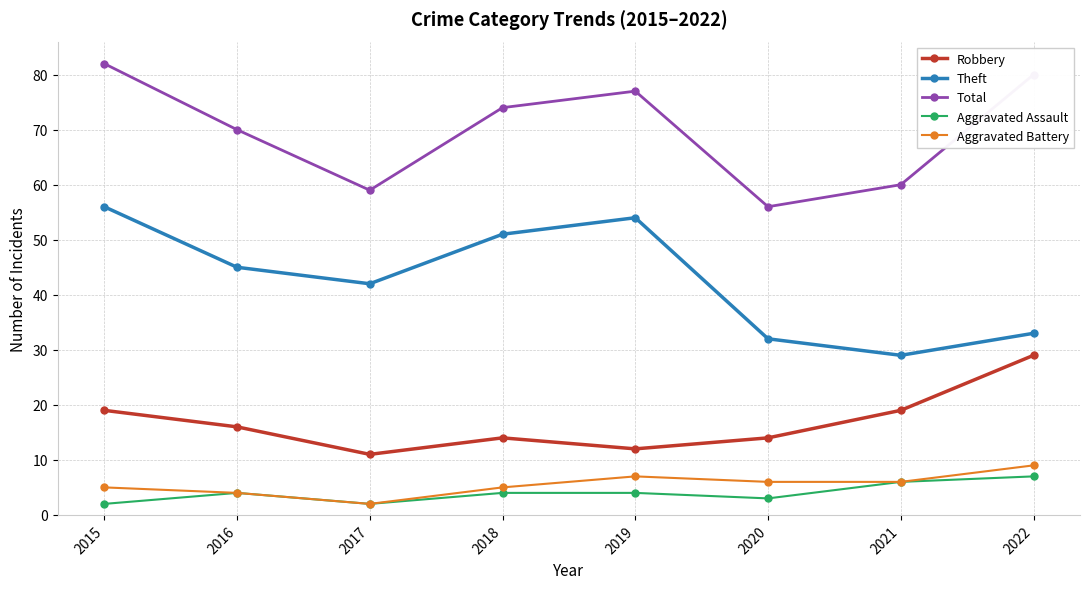

Which label corresponds to the largest value in the chart?

2015